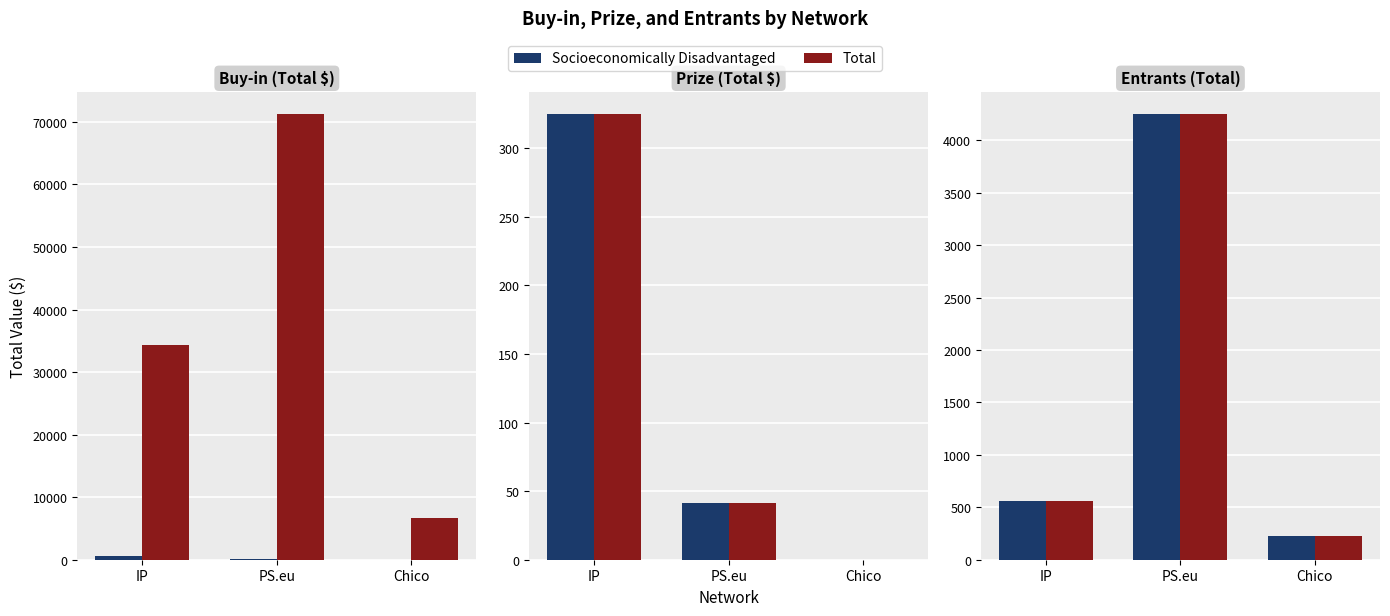

Rank the series by their average value, from lowest to highest.

Socioeconomically Disadvantaged, Total